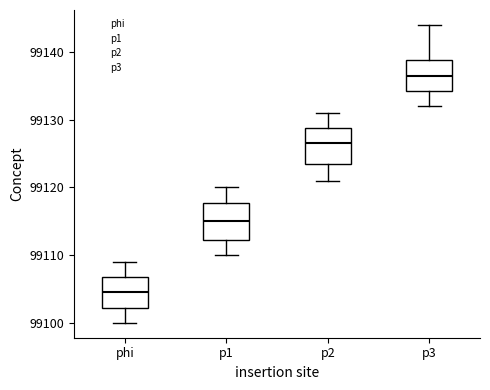

Reading left to right, transcribe this box plot: for each box, give where its median line is, the range the box spans, and where its two whiskers end, as read against the y-axis. The values are not printed on the chart, so give them approximately, as read against the axis.

phi: median 99105, box 99102 to 99107, whiskers 99100 to 99109
p1: median 99115, box 99112 to 99118, whiskers 99110 to 99120
p2: median 99127, box 99124 to 99129, whiskers 99121 to 99131
p3: median 99137, box 99134 to 99139, whiskers 99132 to 99144